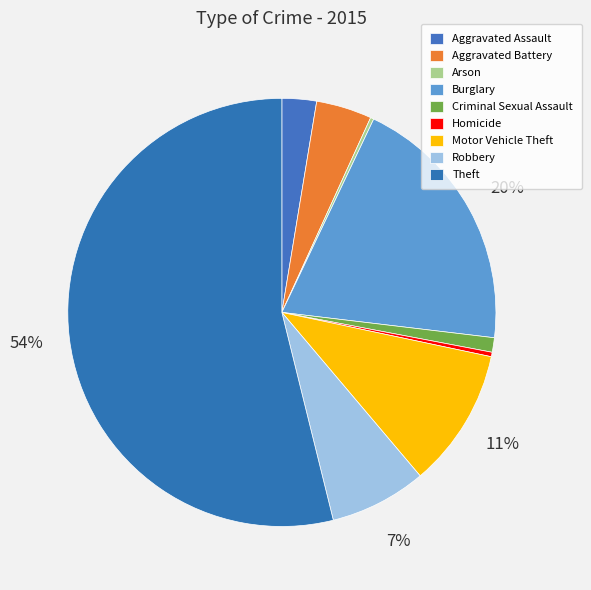

Combined, what portion of the pie is Homicide and Criminal Sexual Assault?

1.4%